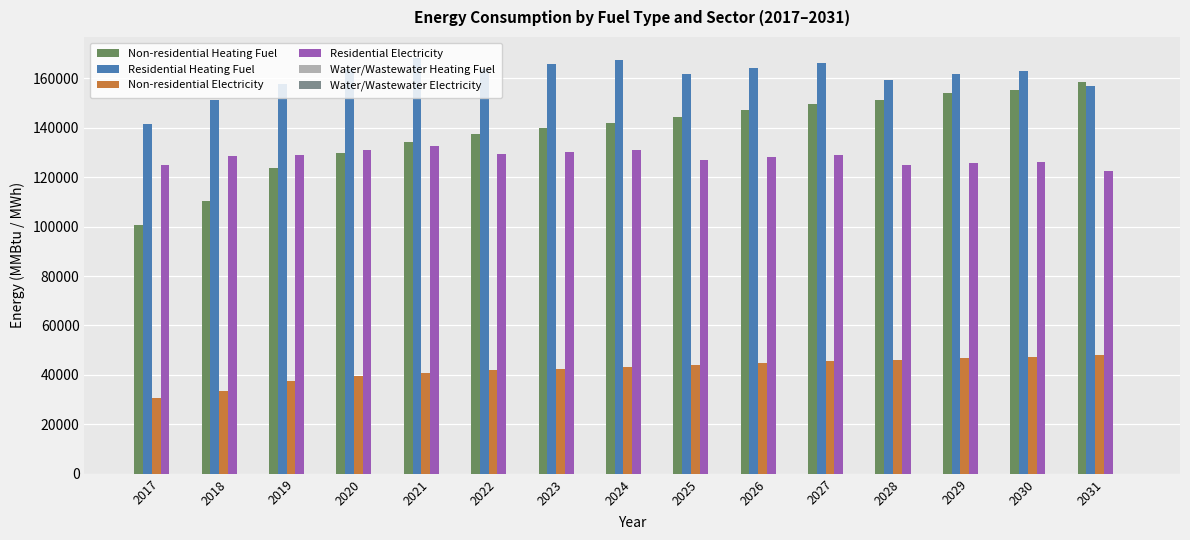

What is the highest value of the Non-residential Electricity series?

48226.5